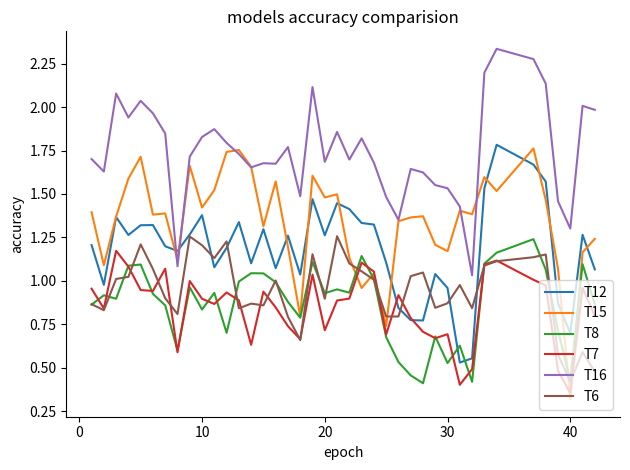

Which series has the largest total across all categories?

T16